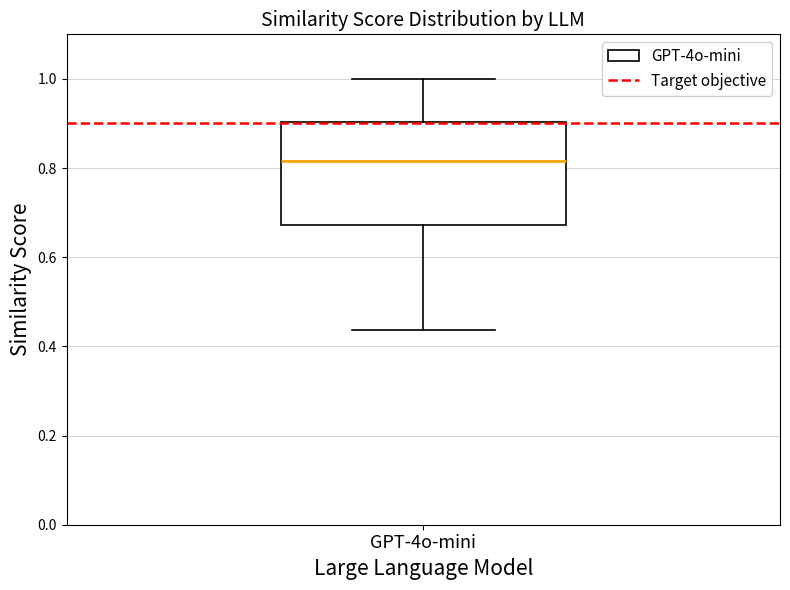

Read this box plot against the y-axis: the position of the median line, the range covered by the box, and the ends of both whiskers. The values are not printed on the chart, so give them approximately, as read against the axis.

median 0.82, box 0.68 to 0.90, whiskers 0.44 to 1.00